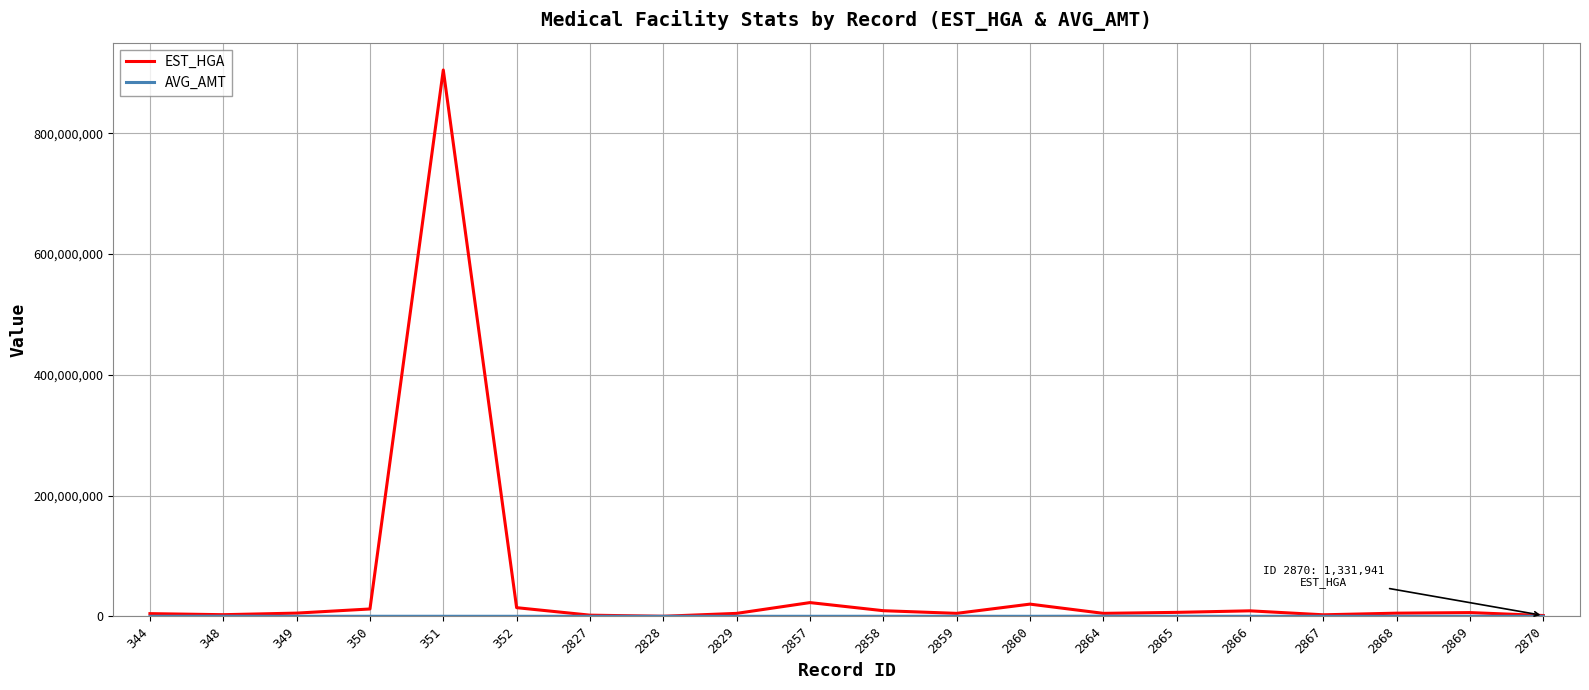

Which series has the widest spread of values?

EST_HGA